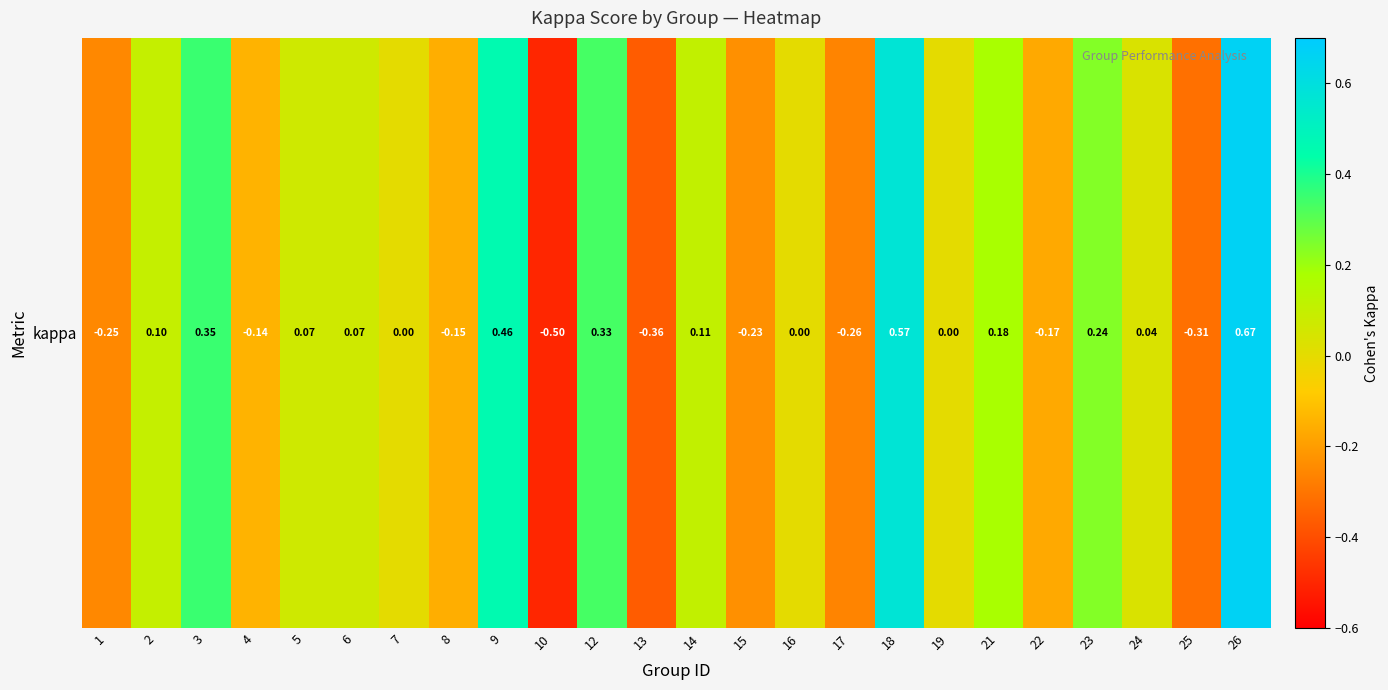

How many data points are less than 0?

9